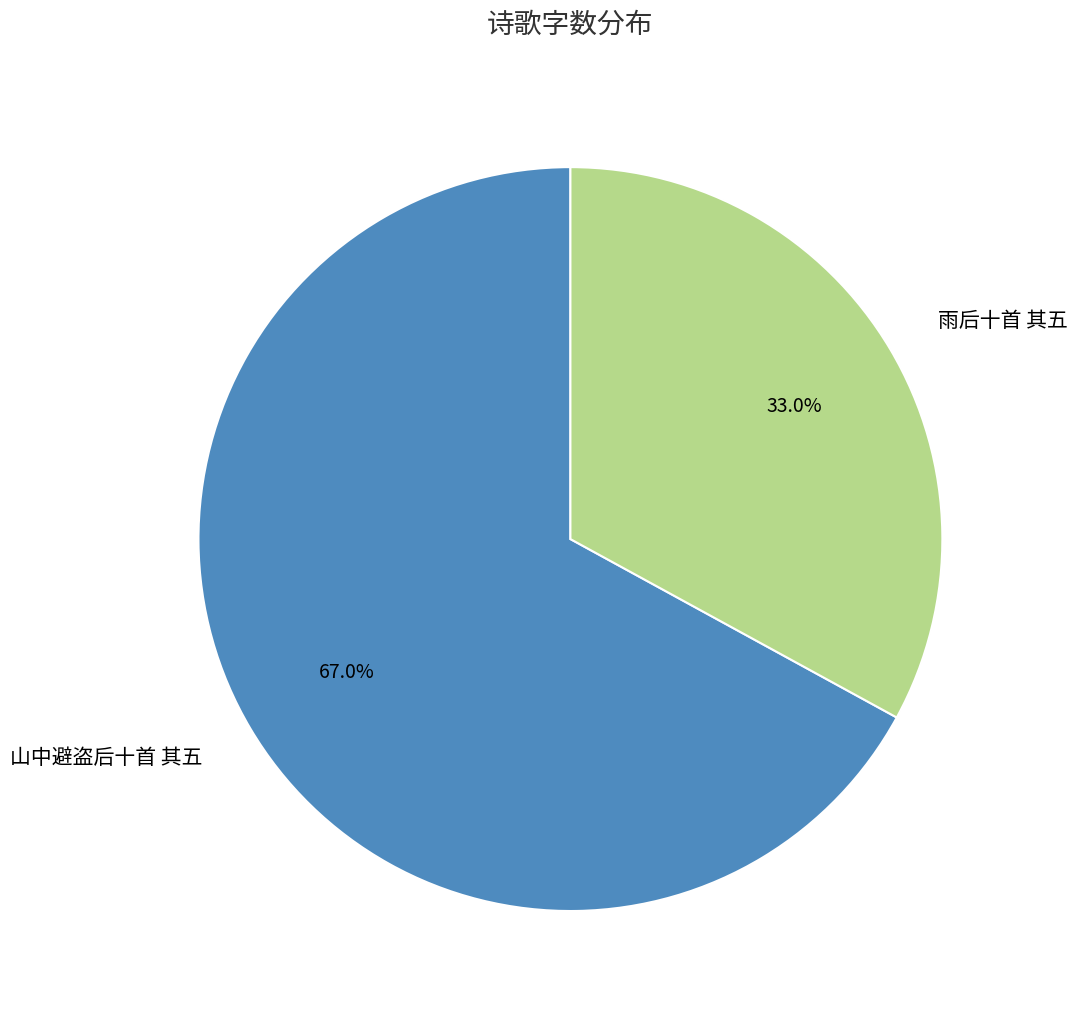

Count the number of slices in the pie.

2